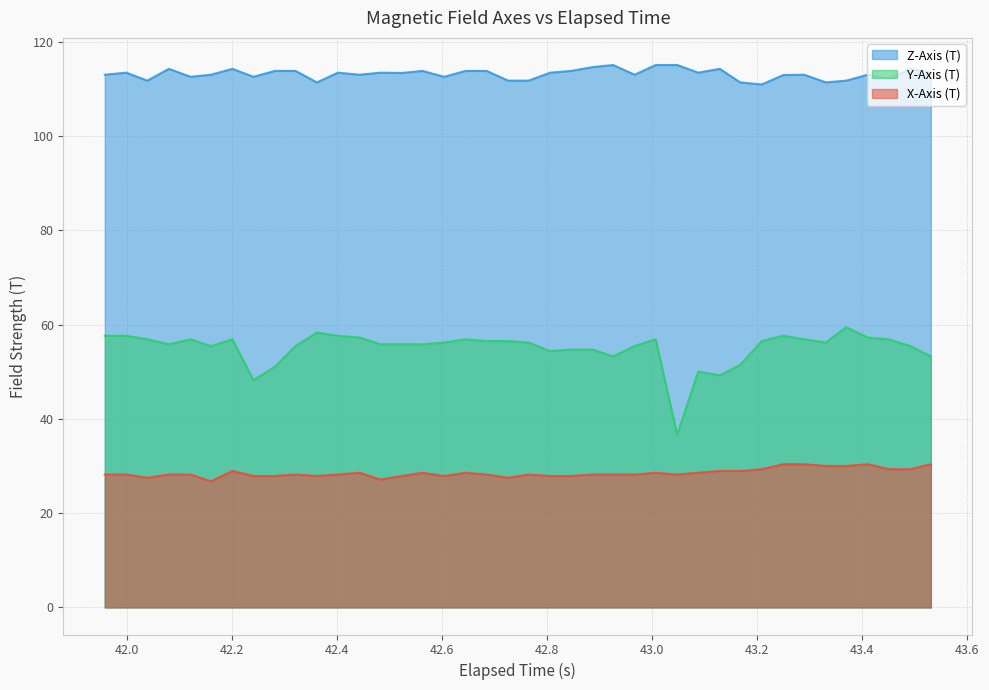

Does the chart have visible grid lines?

Yes